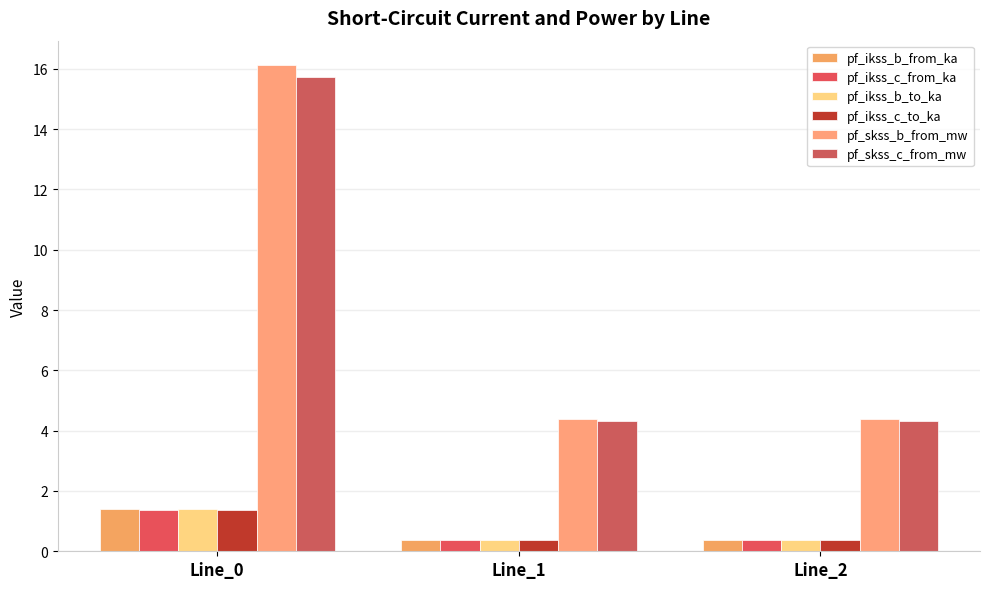

How many distinct data groups are displayed?

6